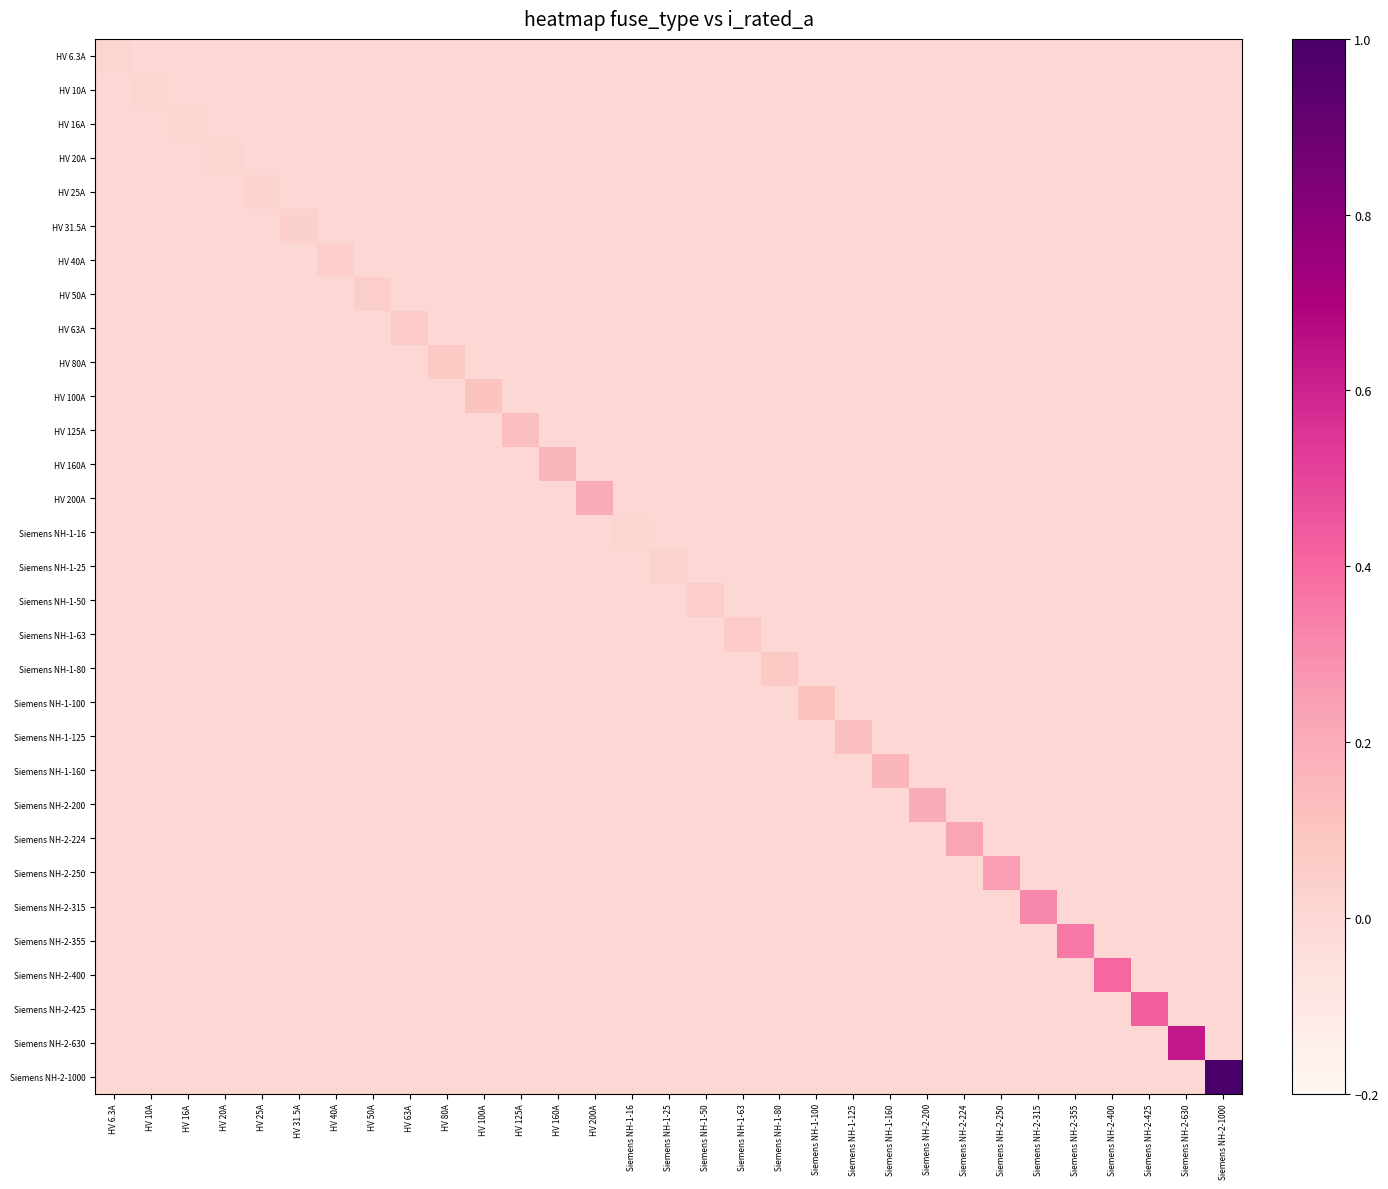

At which category is the sum across all series the highest?

Siemens NH-2-1000